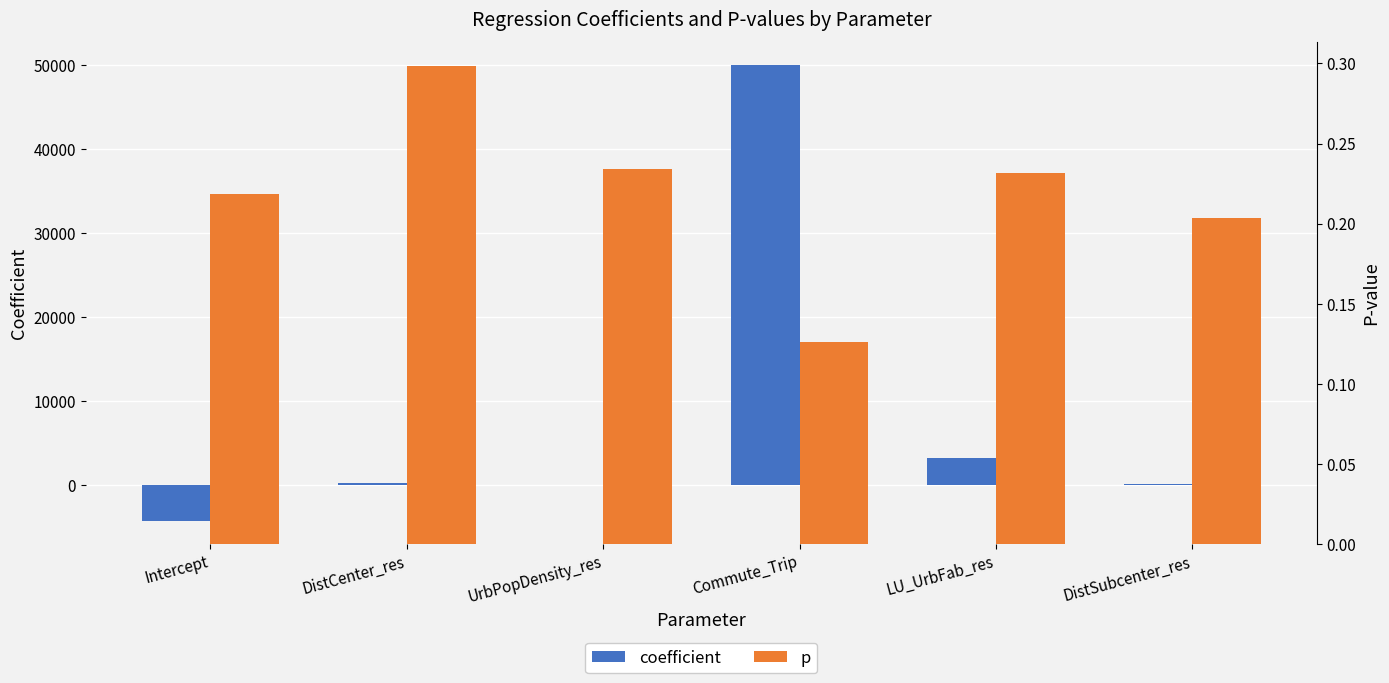

Where does the coefficient series first go above 184?

DistCenter_res